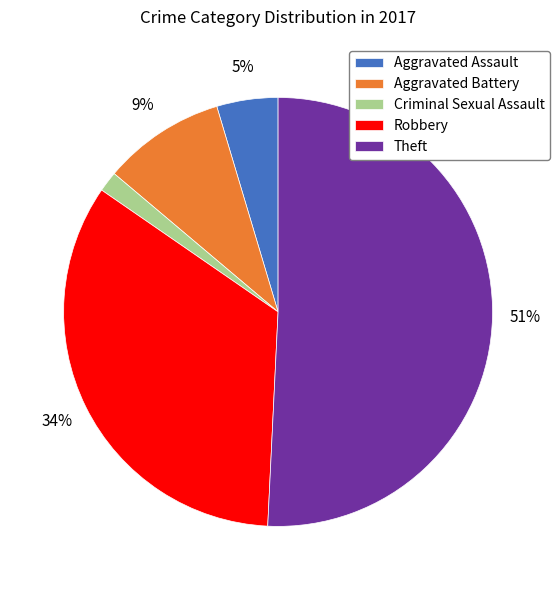

To the nearest percent, what is the average slice percentage?

20%